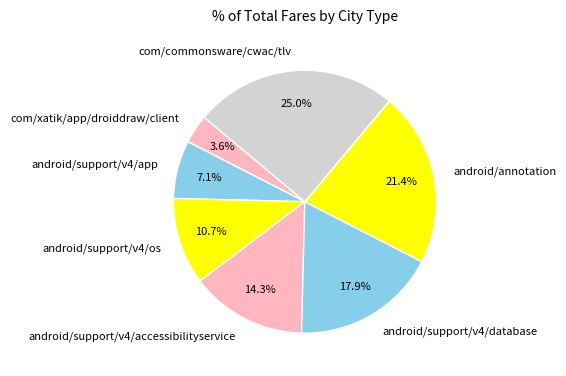

Rank the categories by value from highest to lowest.

com/commonsware/cwac/tlv, android/annotation, android/support/v4/database, android/support/v4/accessibilityservice, android/support/v4/os, android/support/v4/app, com/xatik/app/droiddraw/client